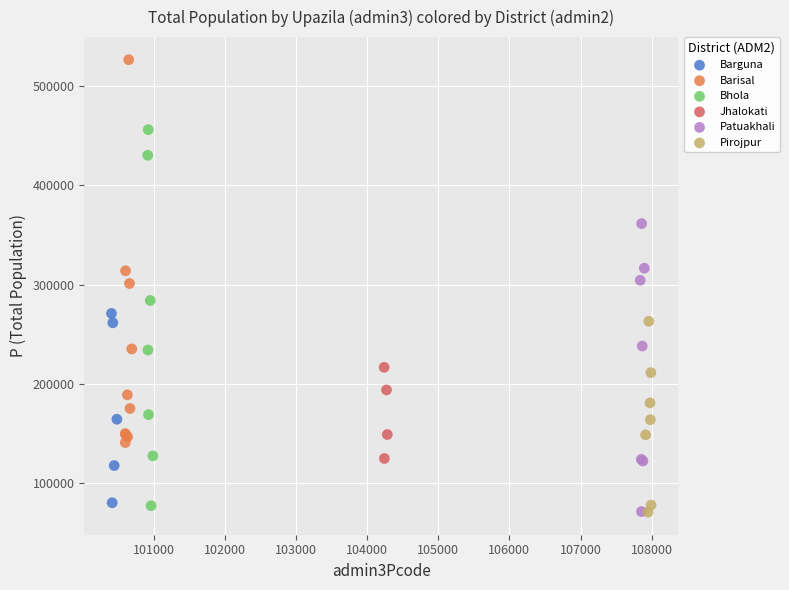

Which series contains the highest Y value?

Barisal